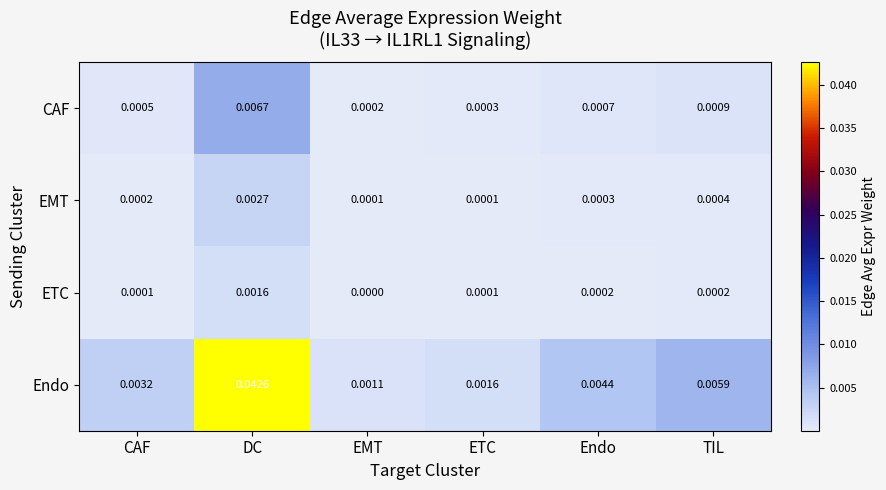

List the series in order of their peak value, highest first.

Endo, CAF, EMT, ETC